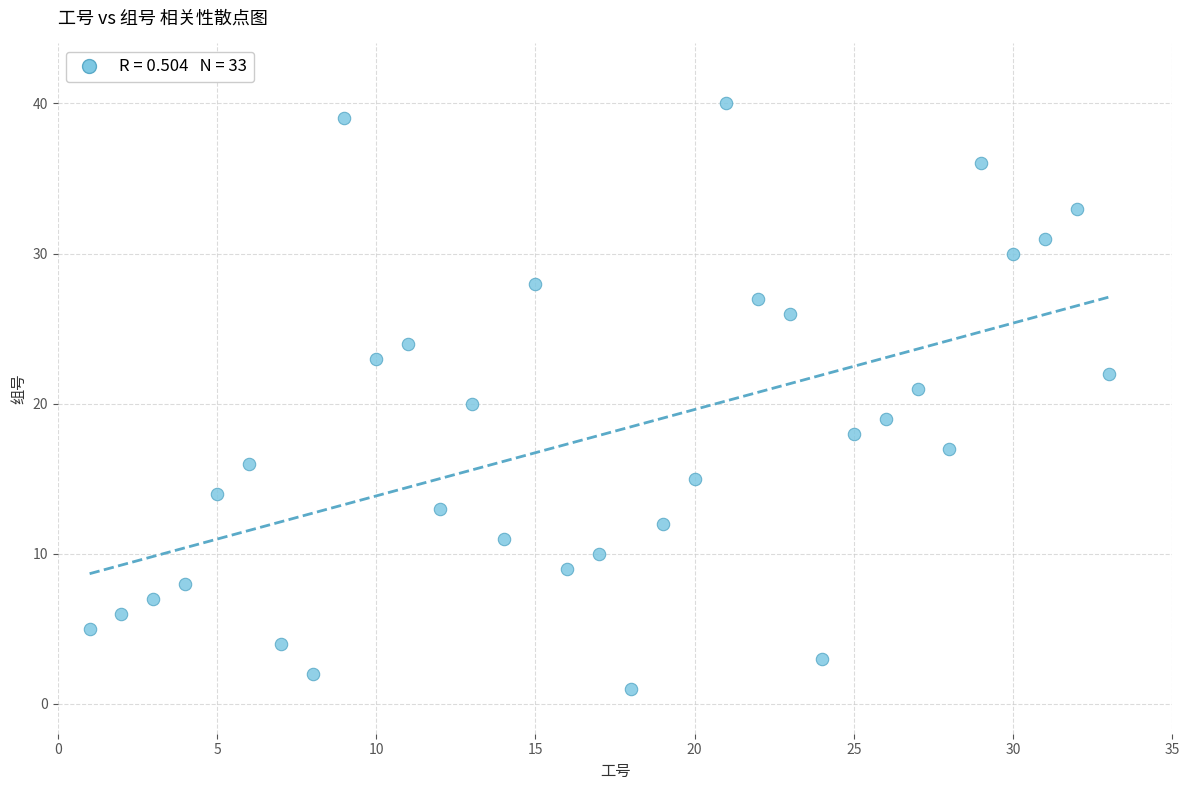

What is the range of Y values (max minus min)?

39